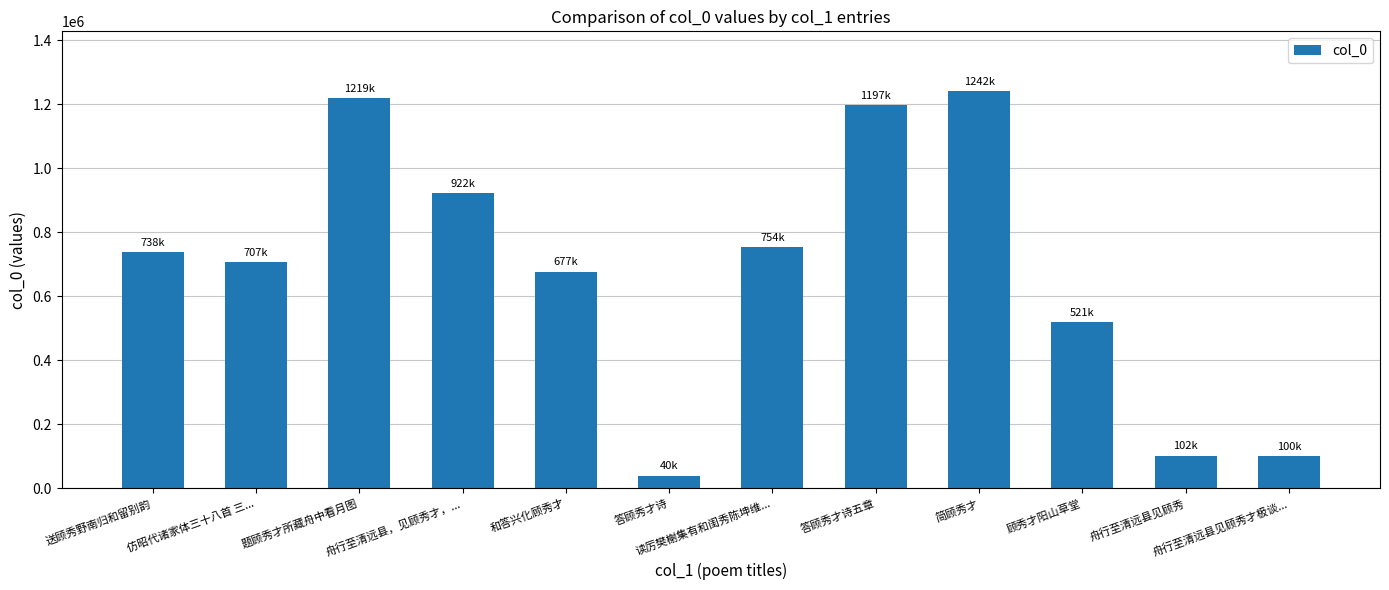

How many bars are there in total?

12